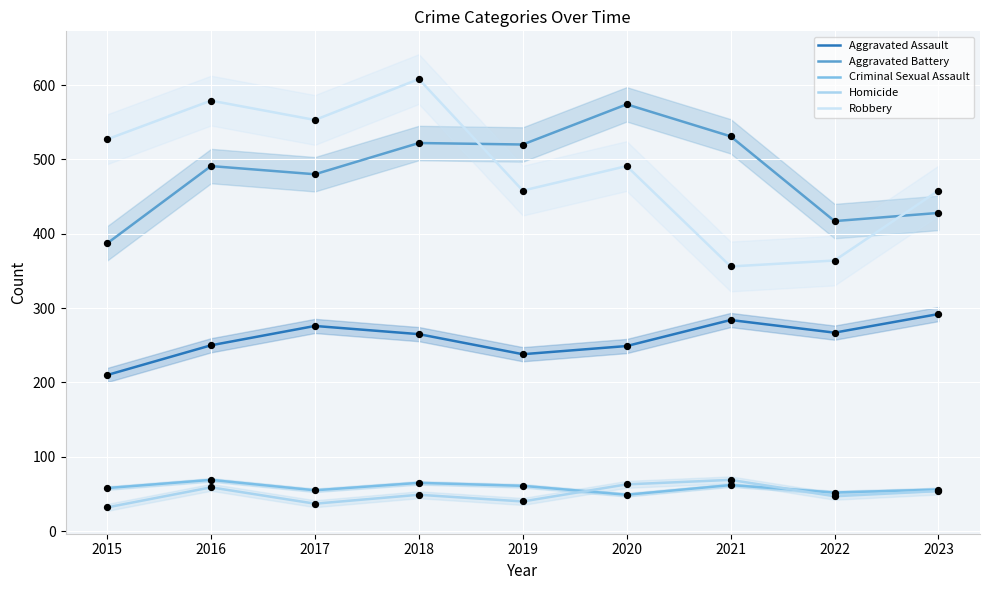

At which category is the sum across all series the highest?

2018